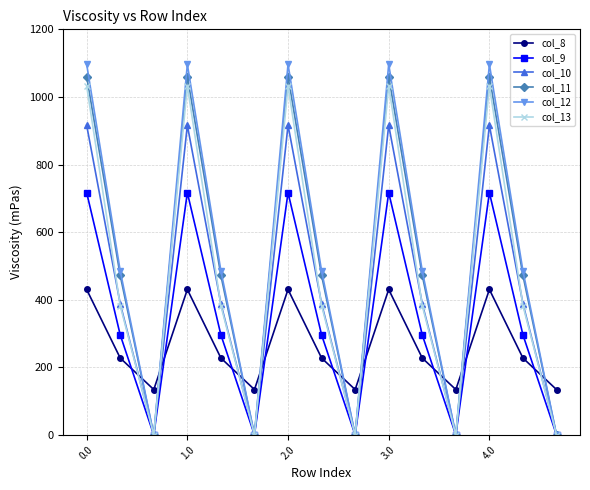

What is the value of the col_13 point at the 7th from the left?

1032.9